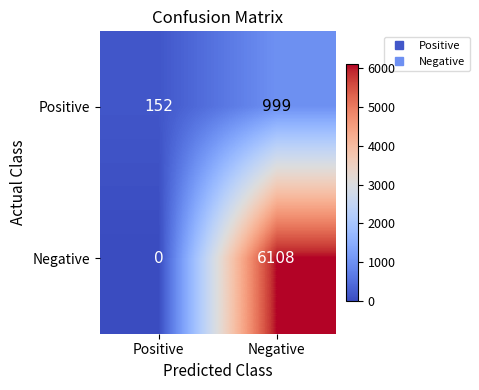

Rank the series by their maximum value, from highest to lowest.

Negative, Positive